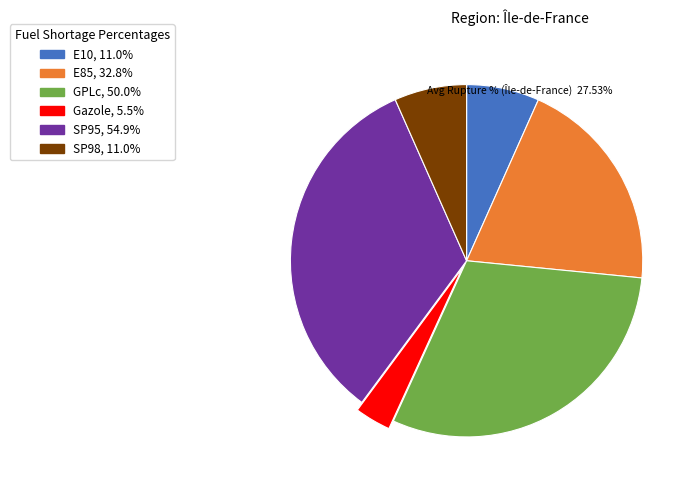

What is the largest slice in the pie chart?

SP95